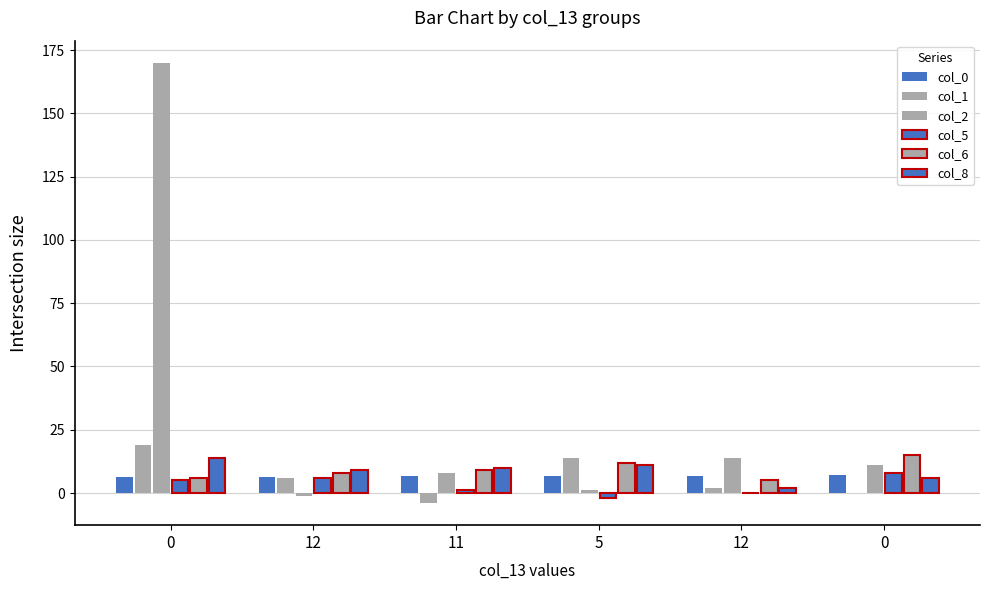

Reading right to left, list all the values displayed in this chart.

col_0: 0=7.0	12=6.8	5=6.7	11=6.5	12=6.4	0=6.3
col_1: 0=0.0	12=2.0	5=14.0	11=-4.0	12=6.0	0=19.0
col_2: 0=11.0	12=14.0	5=1.0	11=8.0	12=-1.0	0=170.0
col_5: 0=8.0	12=0.0	5=-2.0	11=1.0	12=6.0	0=5.0
col_6: 0=15.0	12=5.0	5=12.0	11=9.0	12=8.0	0=6.0
col_8: 0=6.0	12=2.0	5=11.0	11=10.0	12=9.0	0=14.0